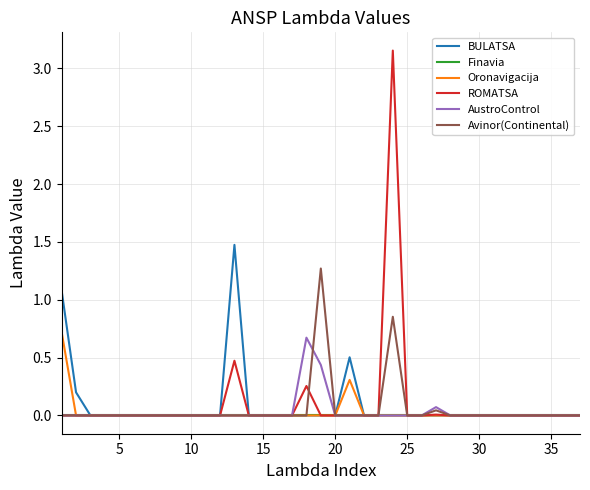

What is the highest value of the Avinor(Continental) series?

1.3